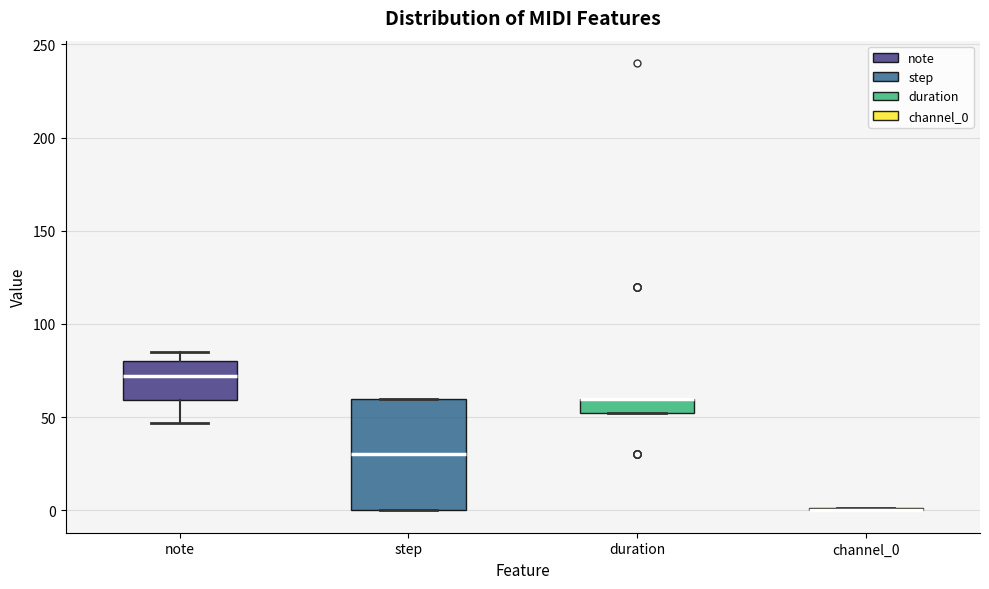

Where does the median line of the box for step sit on the y-axis? The values are not printed on the chart, so give them approximately, as read against the axis.

30